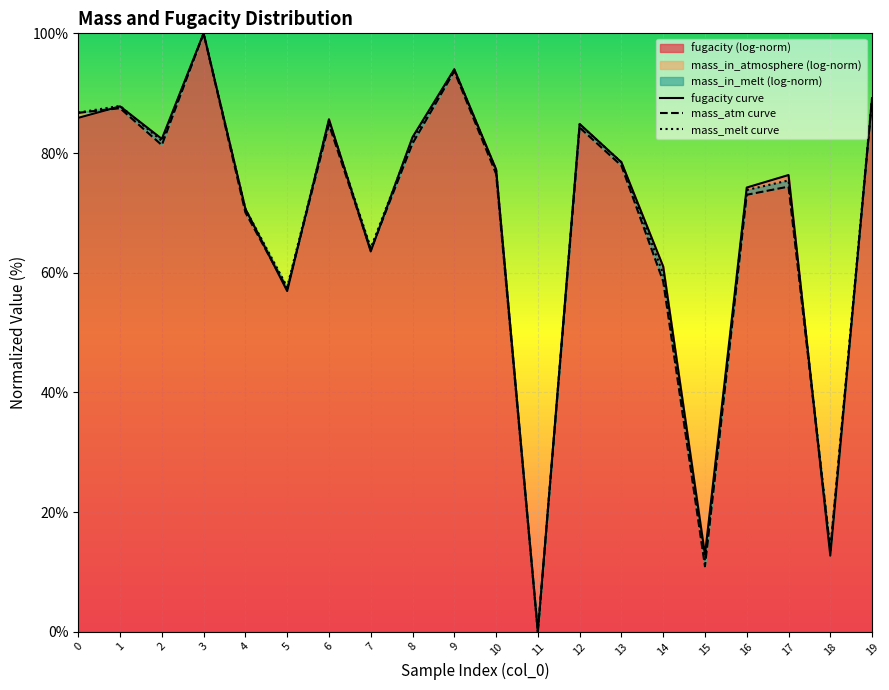

The mass_melt curve series shows 16.6 at 15. True or false?

False